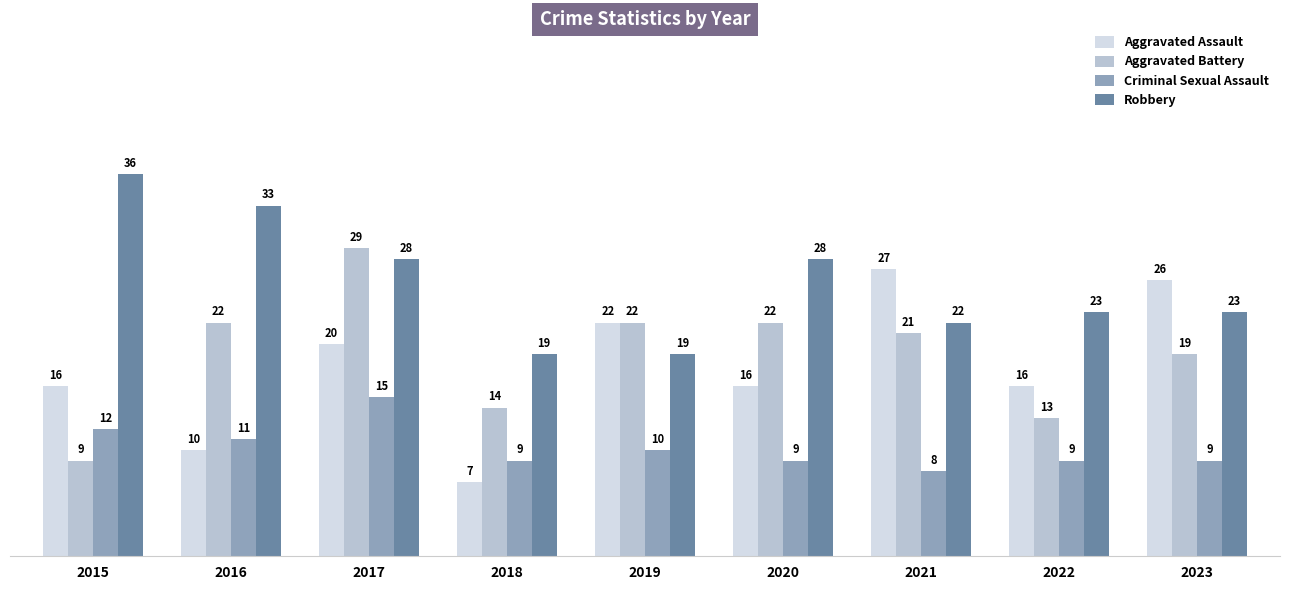

Reading right to left, extract all data points from this chart.

Aggravated Assault: 2023=26	2022=16	2021=27	2020=16	2019=22	2018=7	2017=20	2016=10	2015=16
Aggravated Battery: 2023=19	2022=13	2021=21	2020=22	2019=22	2018=14	2017=29	2016=22	2015=9
Criminal Sexual Assault: 2023=9	2022=9	2021=8	2020=9	2019=10	2018=9	2017=15	2016=11	2015=12
Robbery: 2023=23	2022=23	2021=22	2020=28	2019=19	2018=19	2017=28	2016=33	2015=36